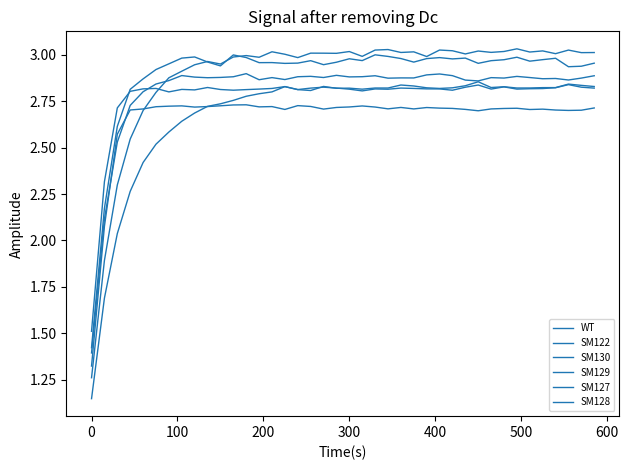

Does the chart have visible grid lines?

No